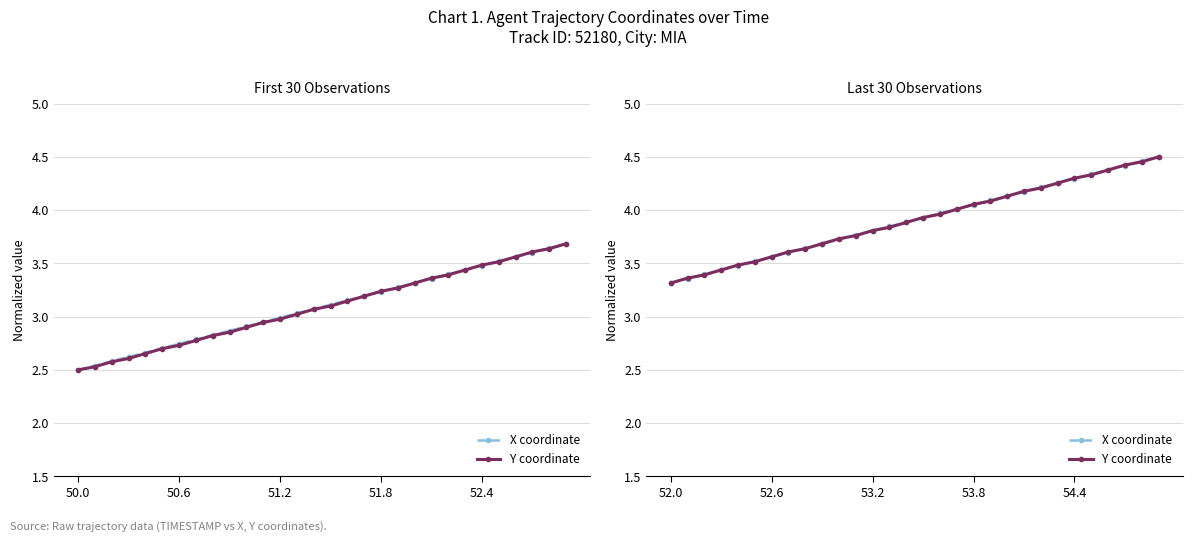

The value of Y coordinate at 53.8 is 7.3. True or false?

False